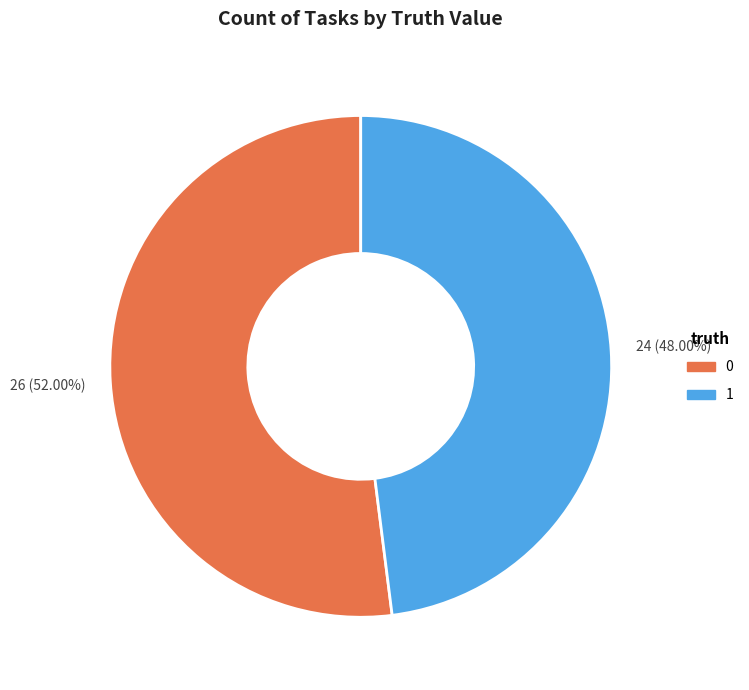

Is it true that 1 is 54% of the pie?

False